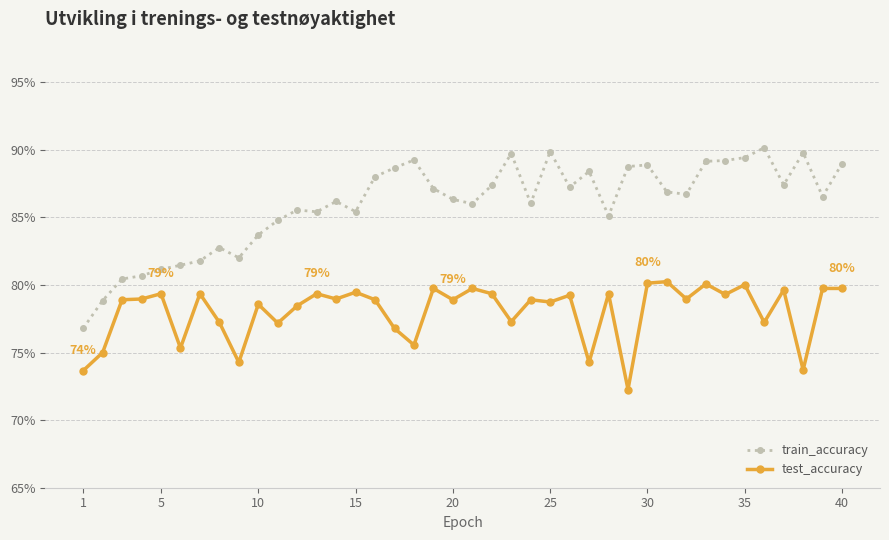

List the series in order of their overall mean, lowest first.

test_accuracy, train_accuracy